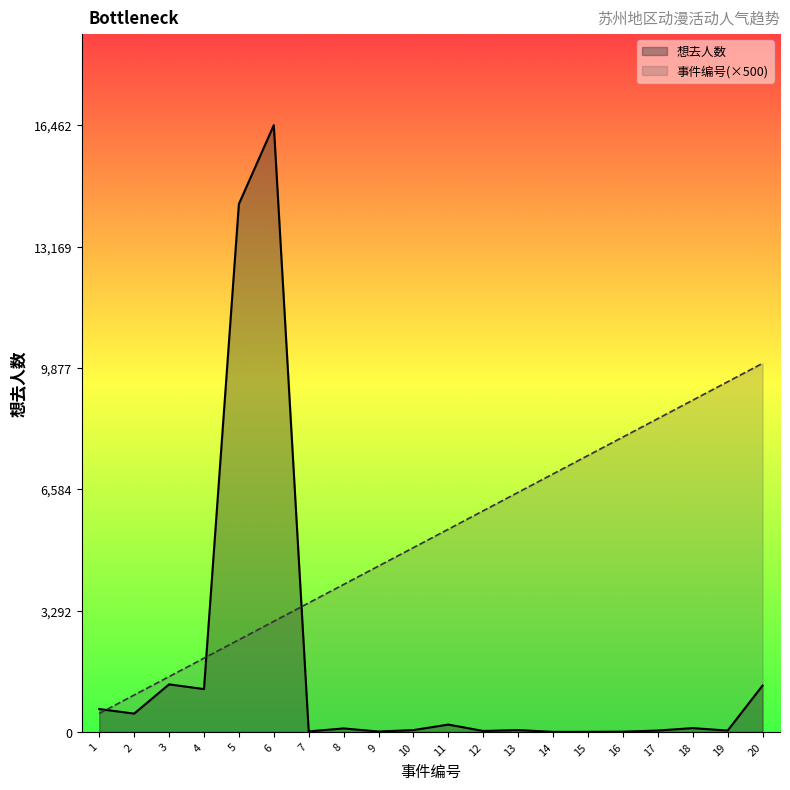

At which category is the sum across all series the highest?

6